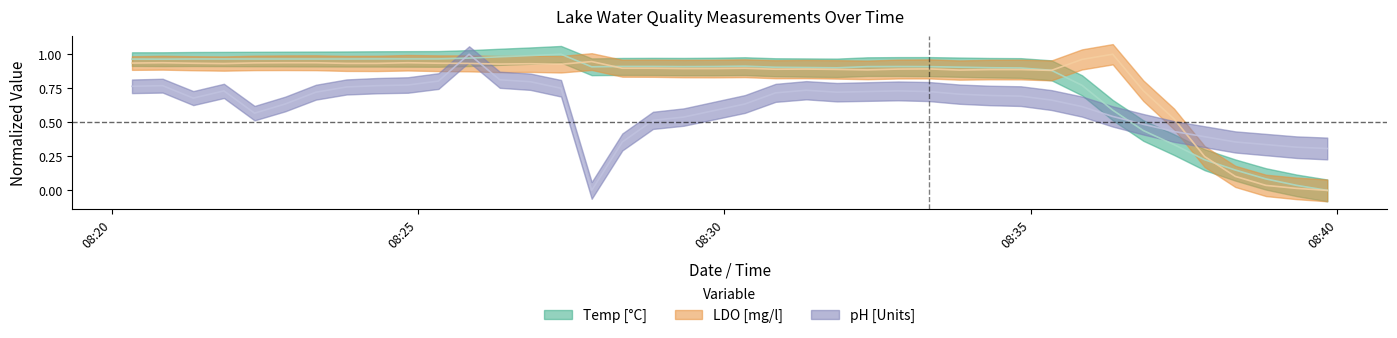

What are all the series names shown in the legend?

Temp [°C], LDO [mg/l], pH [Units]